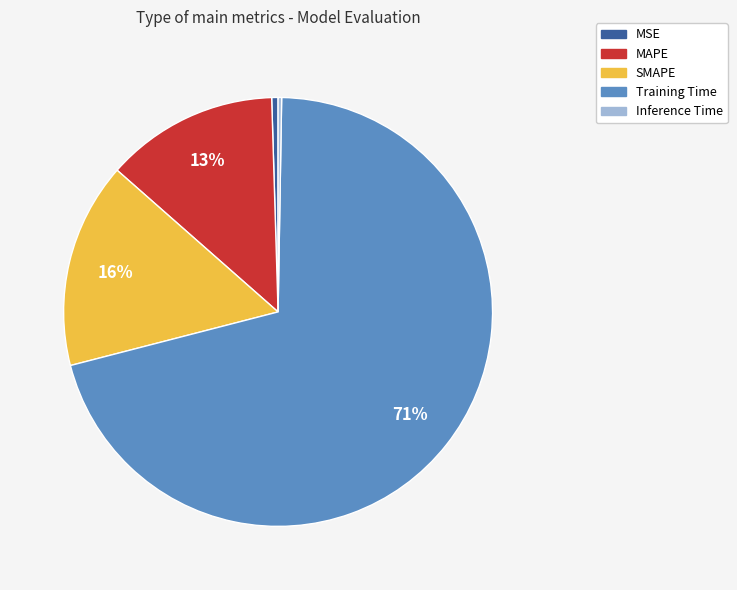

Is there a majority slice in this chart?

Yes